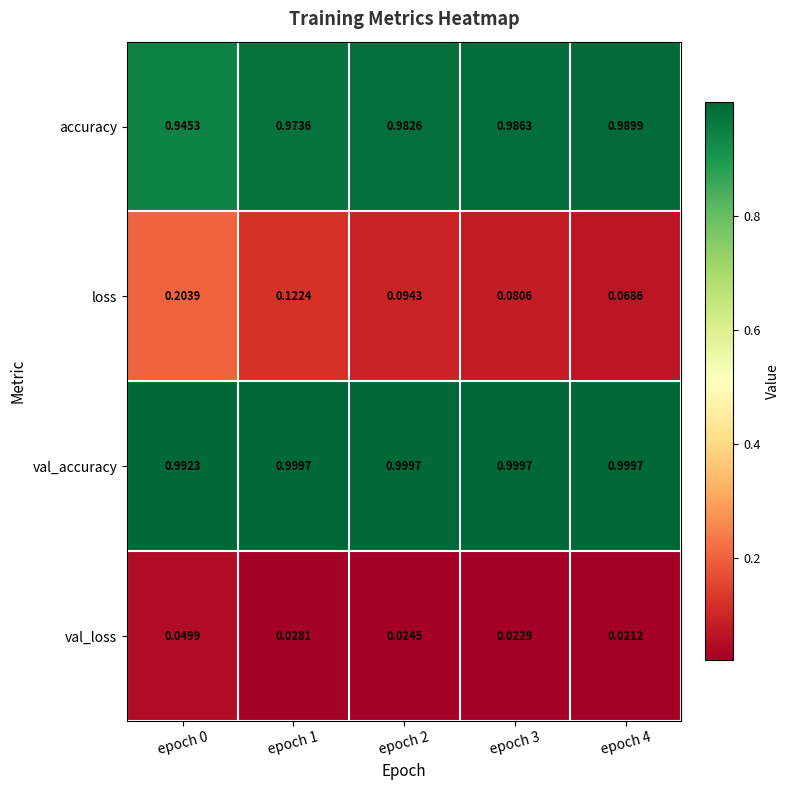

Between epoch 3 and epoch 4, which series saw the biggest shift?

loss